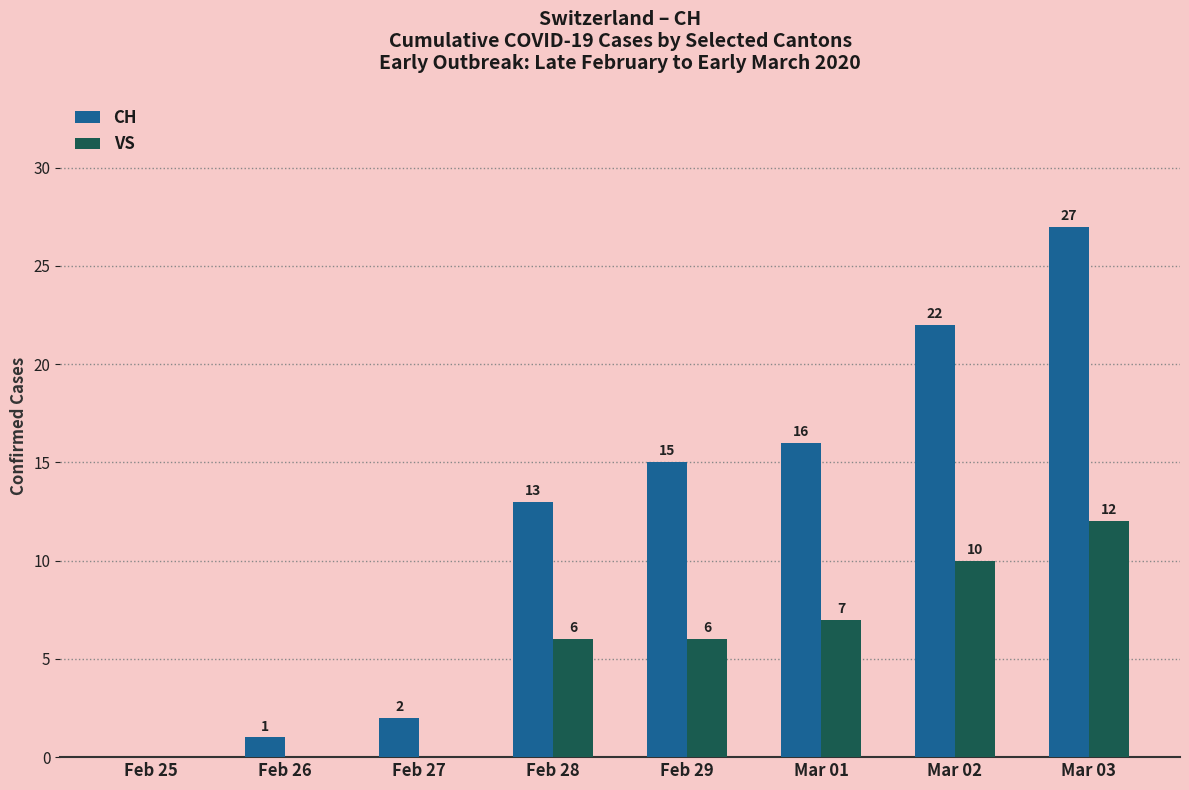

The value of VS at Mar 02 is 15. True or false?

False